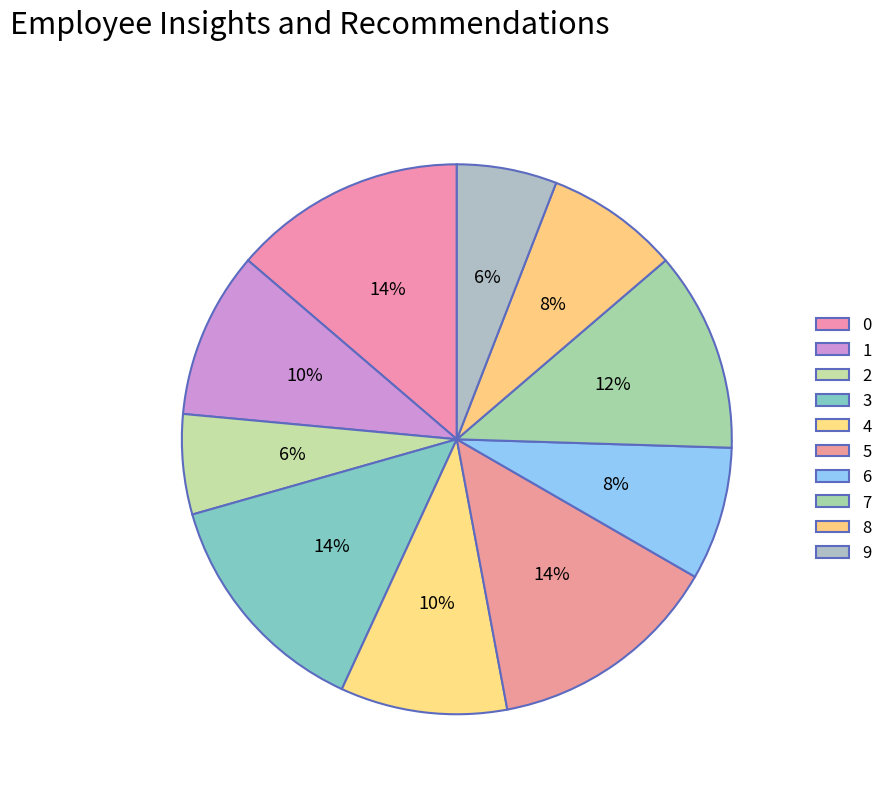

Approximately how many times larger is the value at 3 compared to 8?

1.8